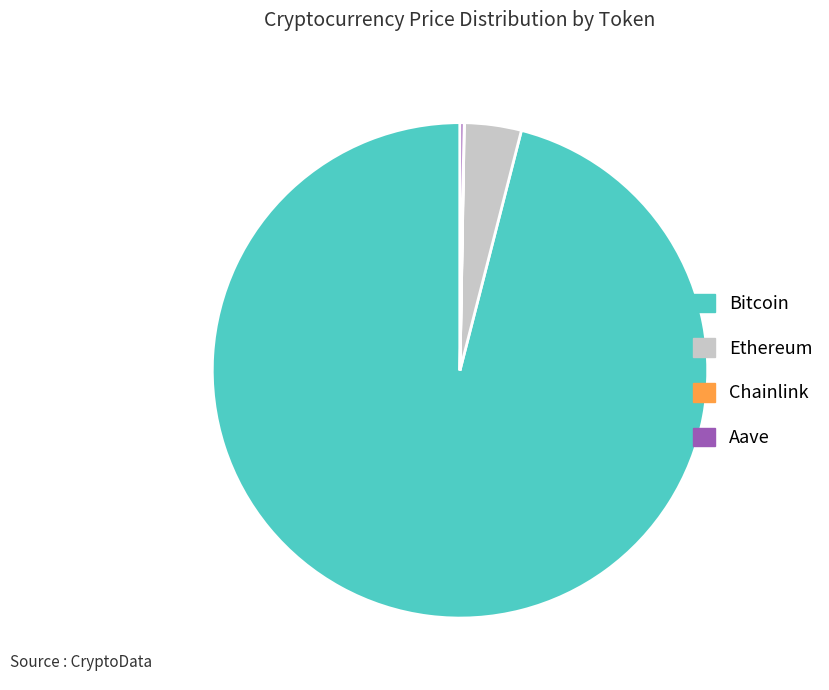

Which has a higher value, Ethereum or Bitcoin?

Bitcoin